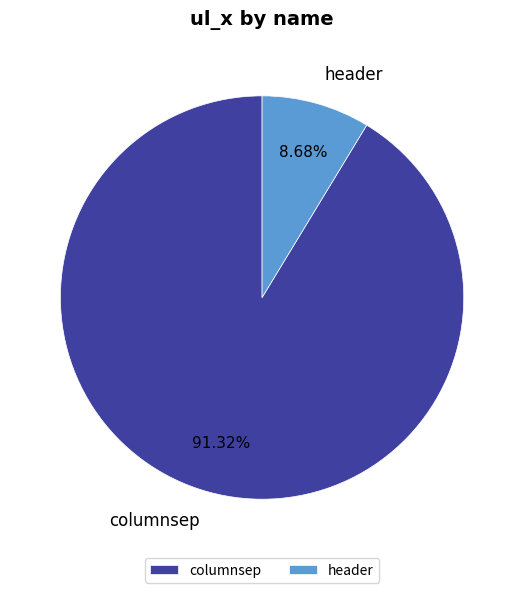

To the nearest percent, what portion does header represent?

9%